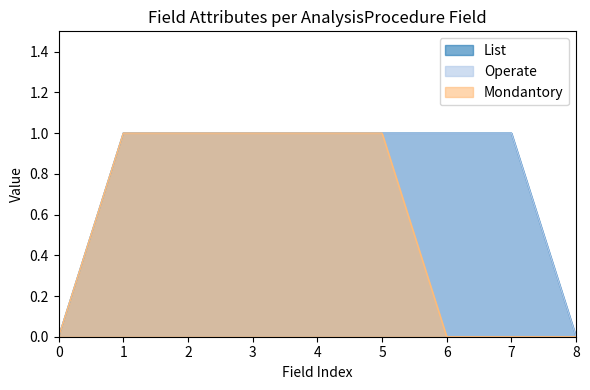

What is the difference between the maximum and minimum values in the Operate series?

1